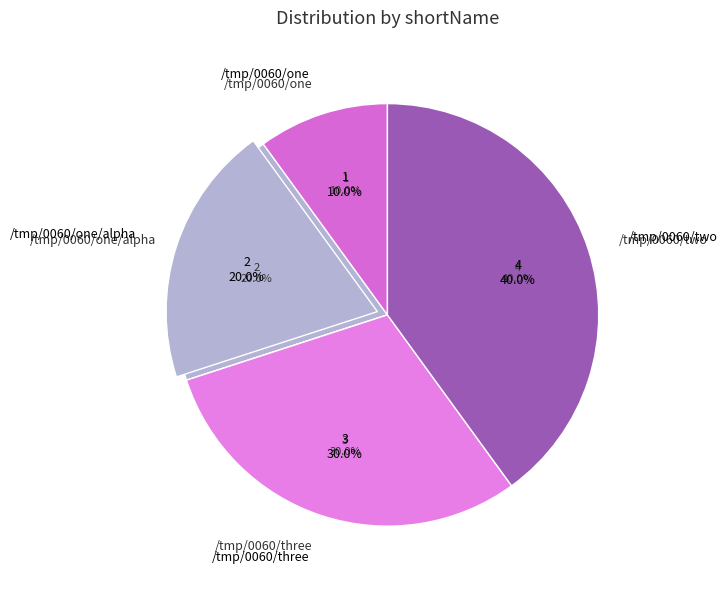

What is the ratio of the value at /tmp/0060/two to the value at /tmp/0060/three?

1.3